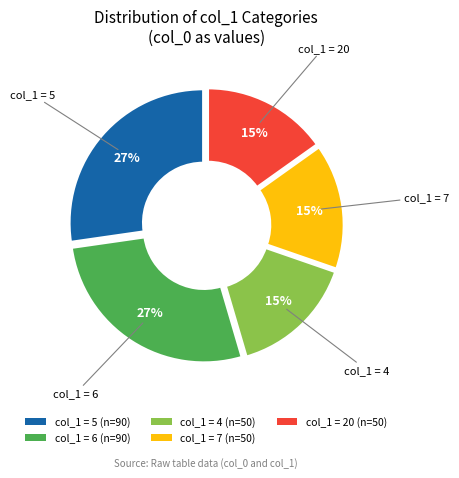

Is it true that col_1 = 5 (n=90) is 27% of the pie?

True